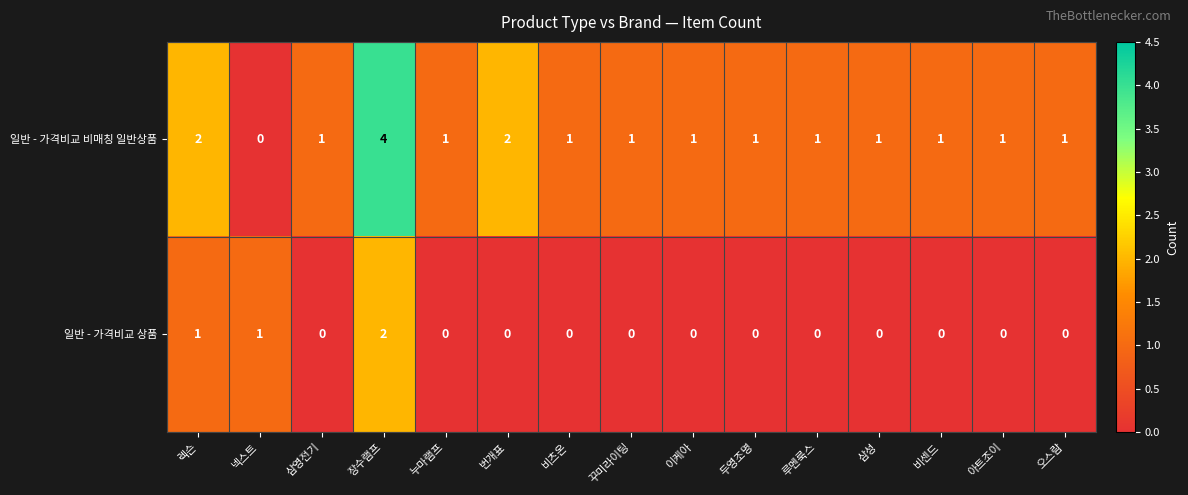

List the series in order of their peak value, lowest first.

일반 - 가격비교 상품, 일반 - 가격비교 비매칭 일반상품